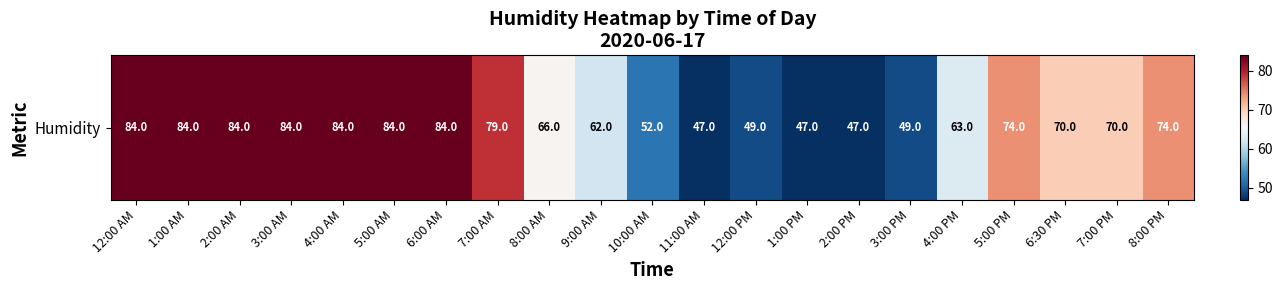

The value at 2:00 PM is 10. True or false?

False